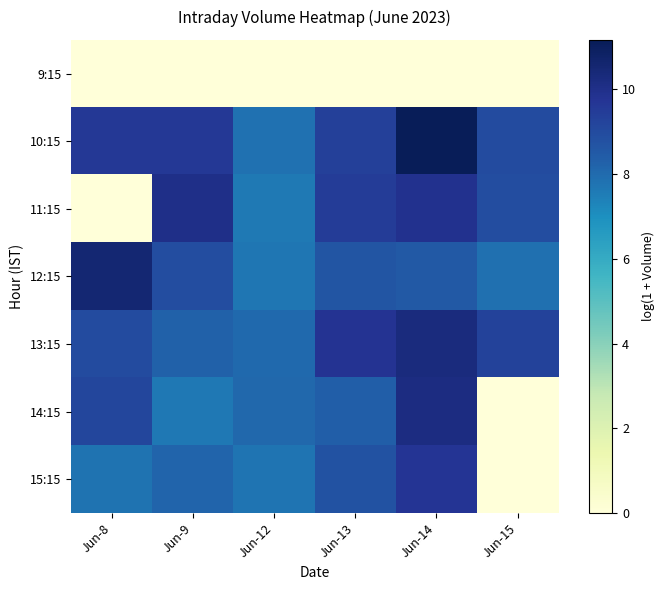

Reading right to left, what are all the values shown in this chart?

9:15: Jun-15=0.0	Jun-14=0.0	Jun-13=0.0	Jun-12=0.0	Jun-9=0.0	Jun-8=0.0
10:15: Jun-15=9.0	Jun-14=11.2	Jun-13=9.3	Jun-12=7.8	Jun-9=9.6	Jun-8=9.6
11:15: Jun-15=8.9	Jun-14=9.9	Jun-13=9.5	Jun-12=7.6	Jun-9=10.0	Jun-8=0.0
12:15: Jun-15=7.9	Jun-14=8.5	Jun-13=8.6	Jun-12=7.7	Jun-9=8.9	Jun-8=10.5
13:15: Jun-15=9.3	Jun-14=10.3	Jun-13=9.8	Jun-12=8.0	Jun-9=8.3	Jun-8=9.0
14:15: Jun-15=0.0	Jun-14=10.2	Jun-13=8.4	Jun-12=8.1	Jun-9=7.7	Jun-8=9.1
15:15: Jun-15=0.0	Jun-14=9.7	Jun-13=8.8	Jun-12=7.7	Jun-9=8.2	Jun-8=7.8